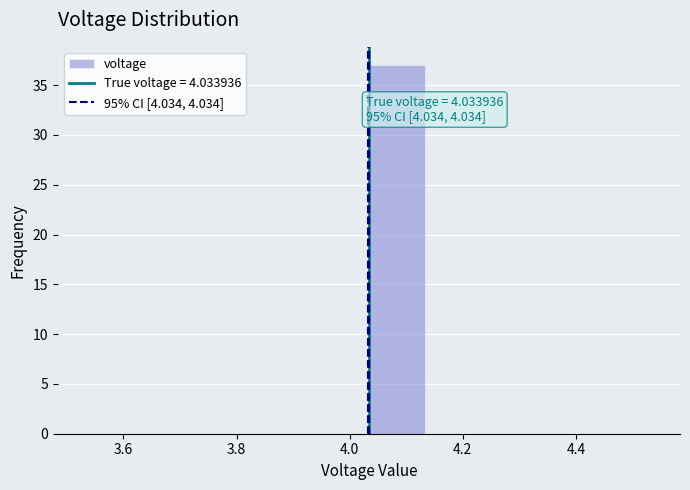

Which range on the x-axis has the tallest bar?

4.04 to 4.14